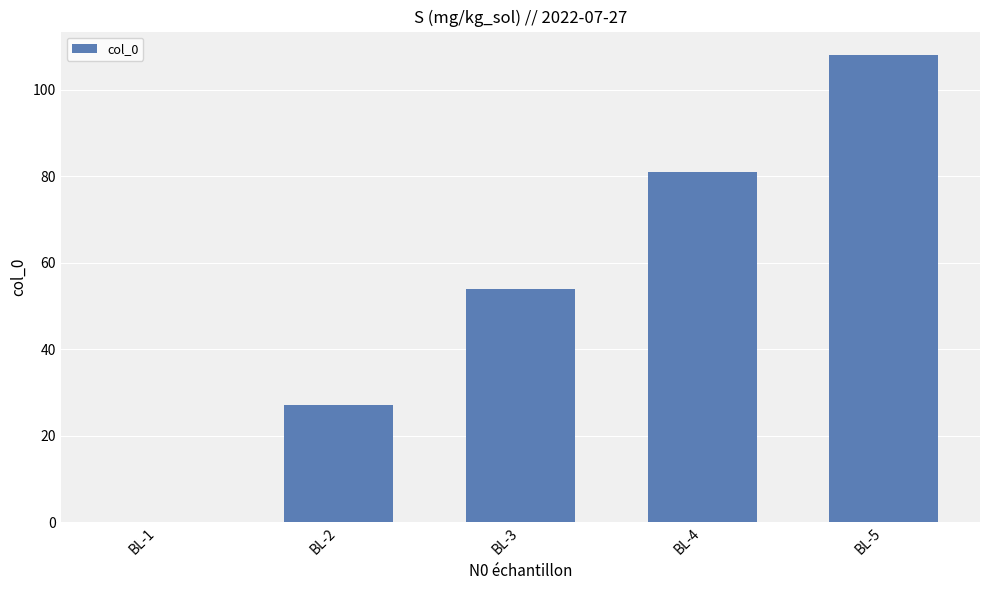

Reading left to right, what are all the values shown in this chart?

0	27	54	81	108